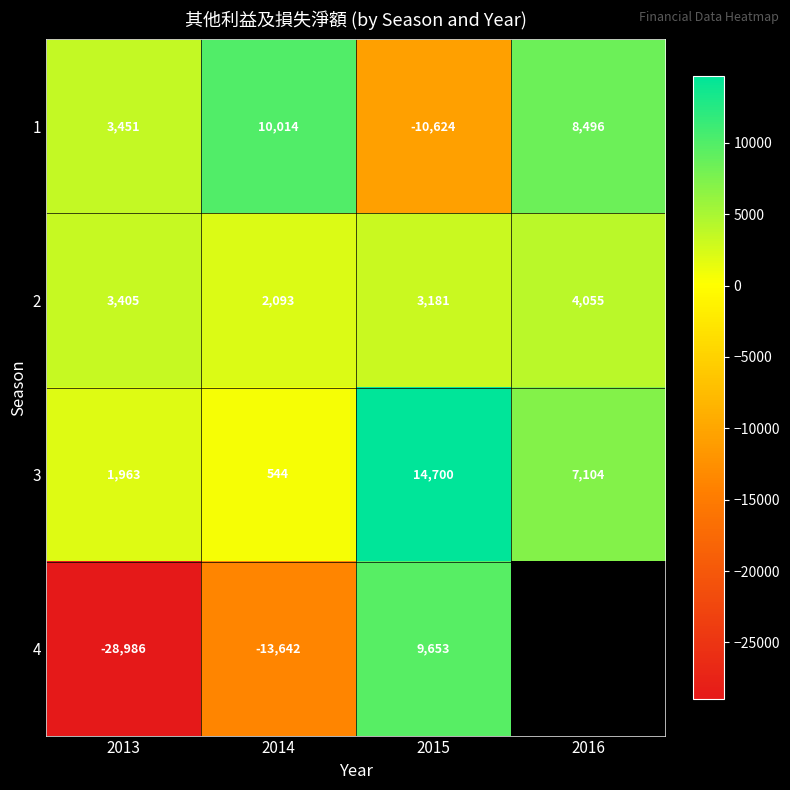

What is the difference between the second highest and minimum values in the 3 series?

6560